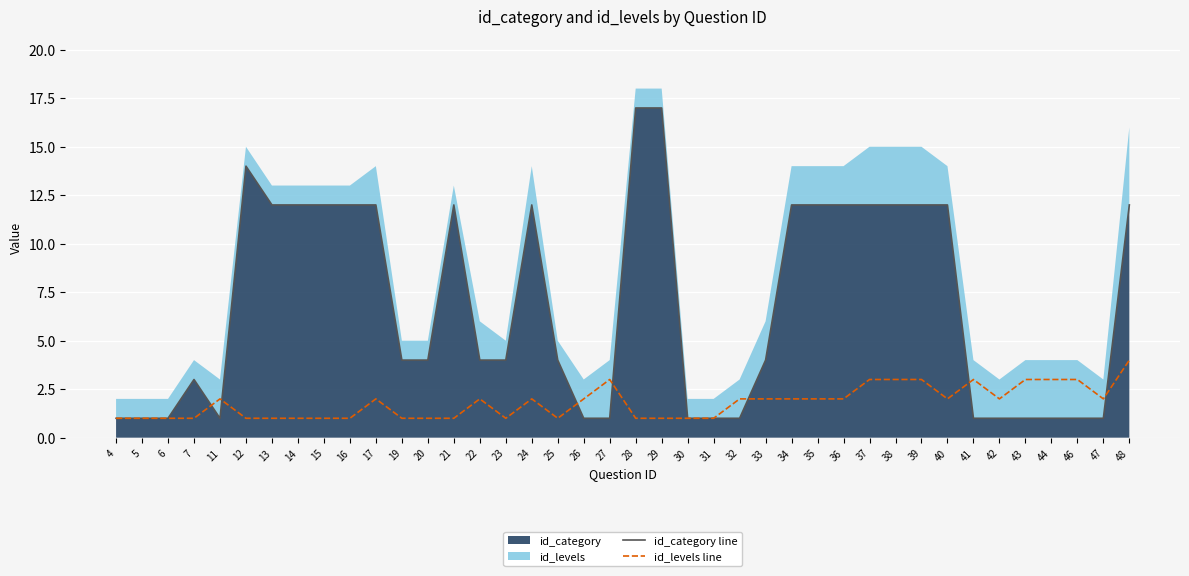

At 26, list the series in order from smallest to largest.

id_category line, id_levels line